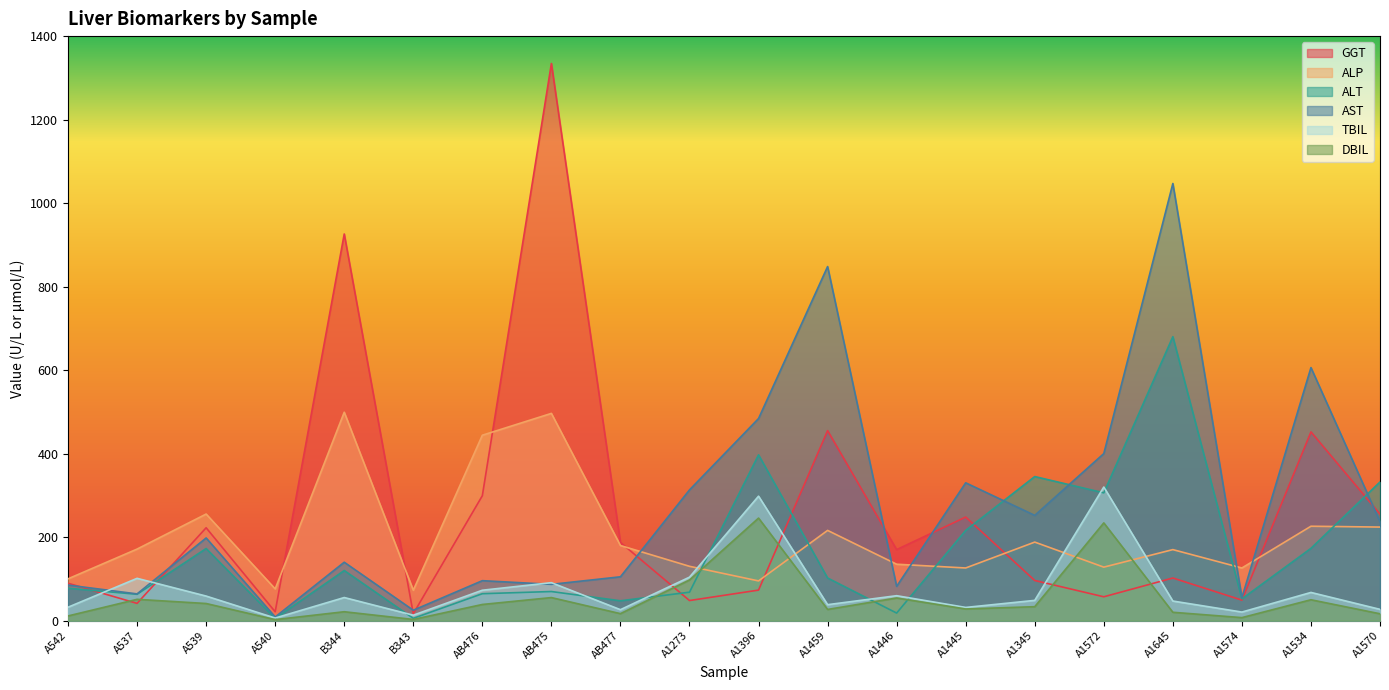

Reading right to left, what are all the values shown in this chart?

GGT: 255.0	452.0	49.0	102.0	57.0	96.0	248.0	170.0	455.0	73.0	48.0	187.1	1334.4	299.1	16.4	926.0	21.1	222.3	41.2	89.4
ALP: 224.0	226.0	126.0	170.0	128.0	188.0	126.0	135.0	216.0	95.0	130.0	179.8	496.3	444.0	72.7	499.1	75.9	255.2	171.3	100.0
ALT: 332.0	173.0	52.0	680.0	306.0	345.0	216.0	18.0	102.0	397.0	68.0	47.4	69.6	64.4	5.4	119.9	5.0	172.6	63.0	77.5
AST: 237.0	606.0	55.0	1047.0	400.0	252.0	330.0	82.0	848.0	484.0	313.0	104.9	86.8	95.6	24.8	139.8	8.6	197.9	63.9	85.1
TBIL: 26.9	67.4	20.4	46.8	319.9	48.4	31.5	59.6	38.1	298.0	104.0	26.1	90.8	72.7	12.9	55.2	6.1	58.7	101.2	32.0
DBIL: 16.3	49.9	7.1	19.9	234.0	33.3	27.8	54.1	26.7	245.5	97.2	16.6	55.1	38.6	2.7	21.2	2.3	40.9	50.9	11.1